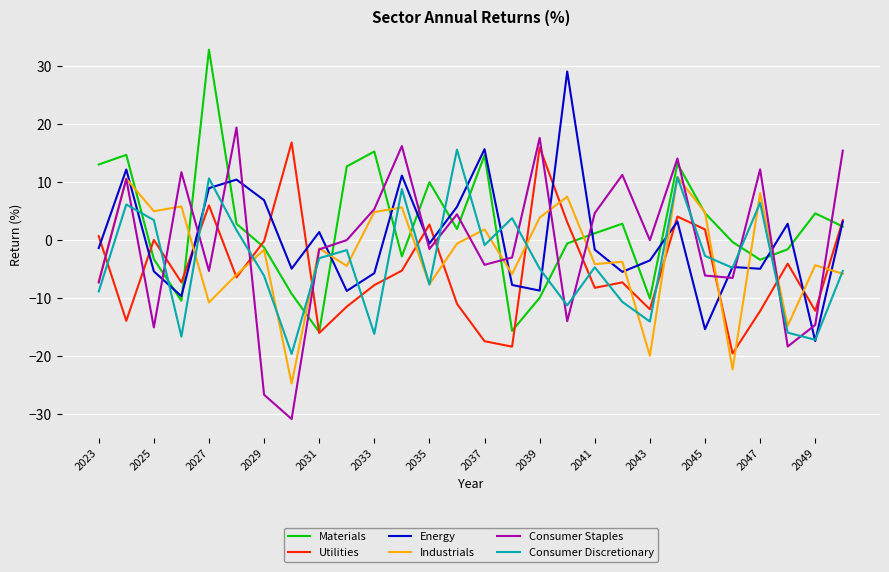

True or false: Materials and Energy cross at least once.

True